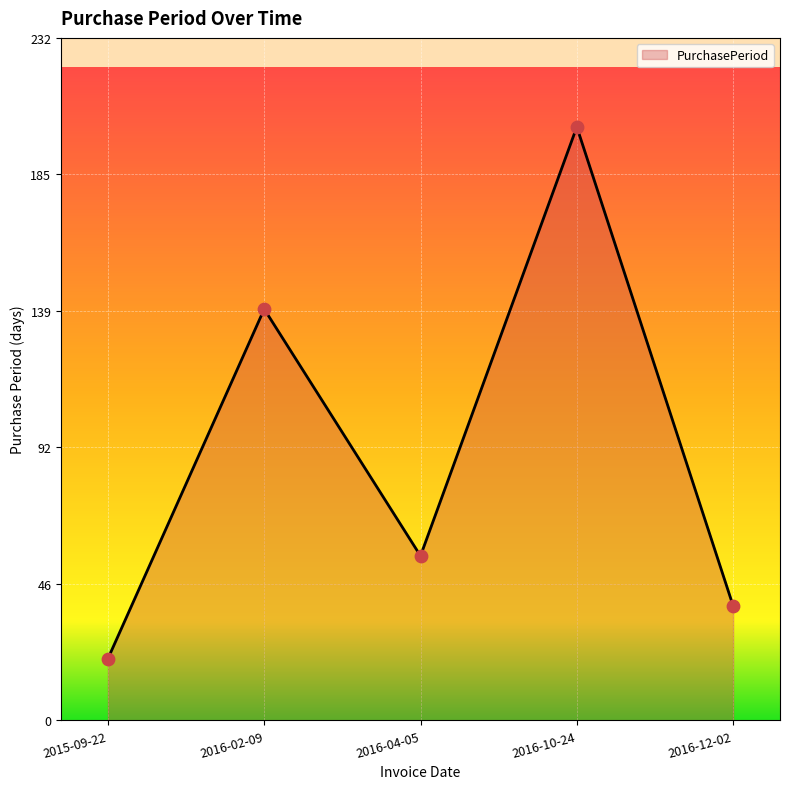

What is the ratio of the value at 2016-12-02 to the value at 2015-09-22?

1.9